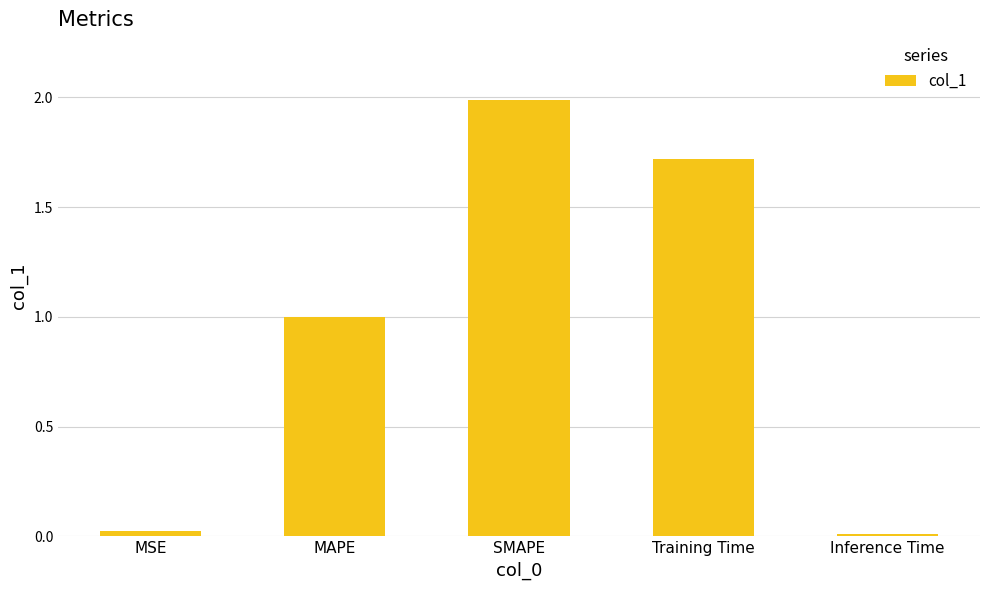

The value at MAPE is 1.0. True or false?

True